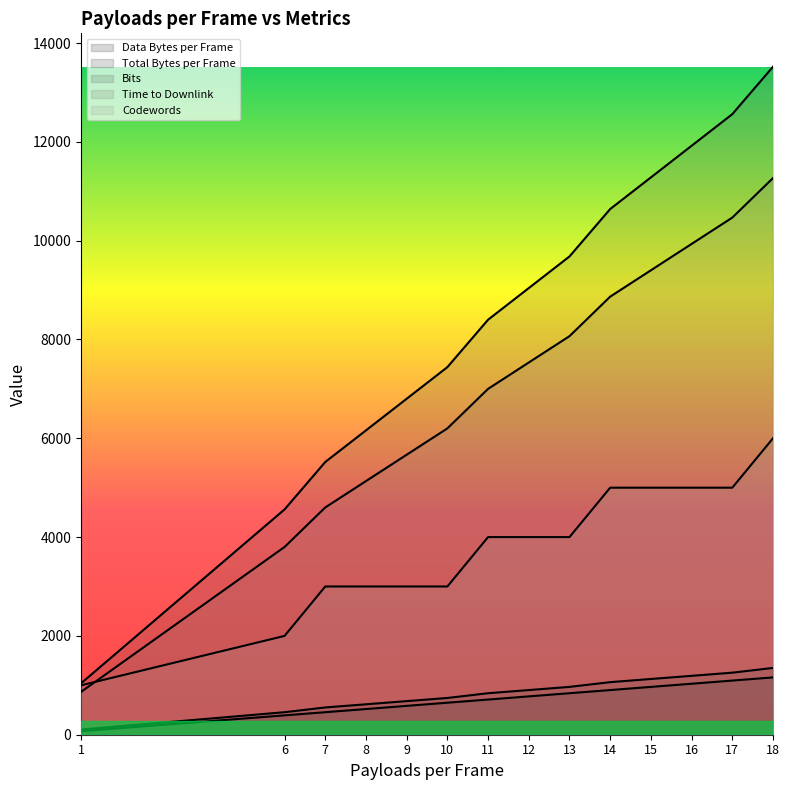

Rank the series at 17 from lowest to highest value.

Data Bytes per Frame, Total Bytes per Frame, Codewords, Time to Downlink, Bits